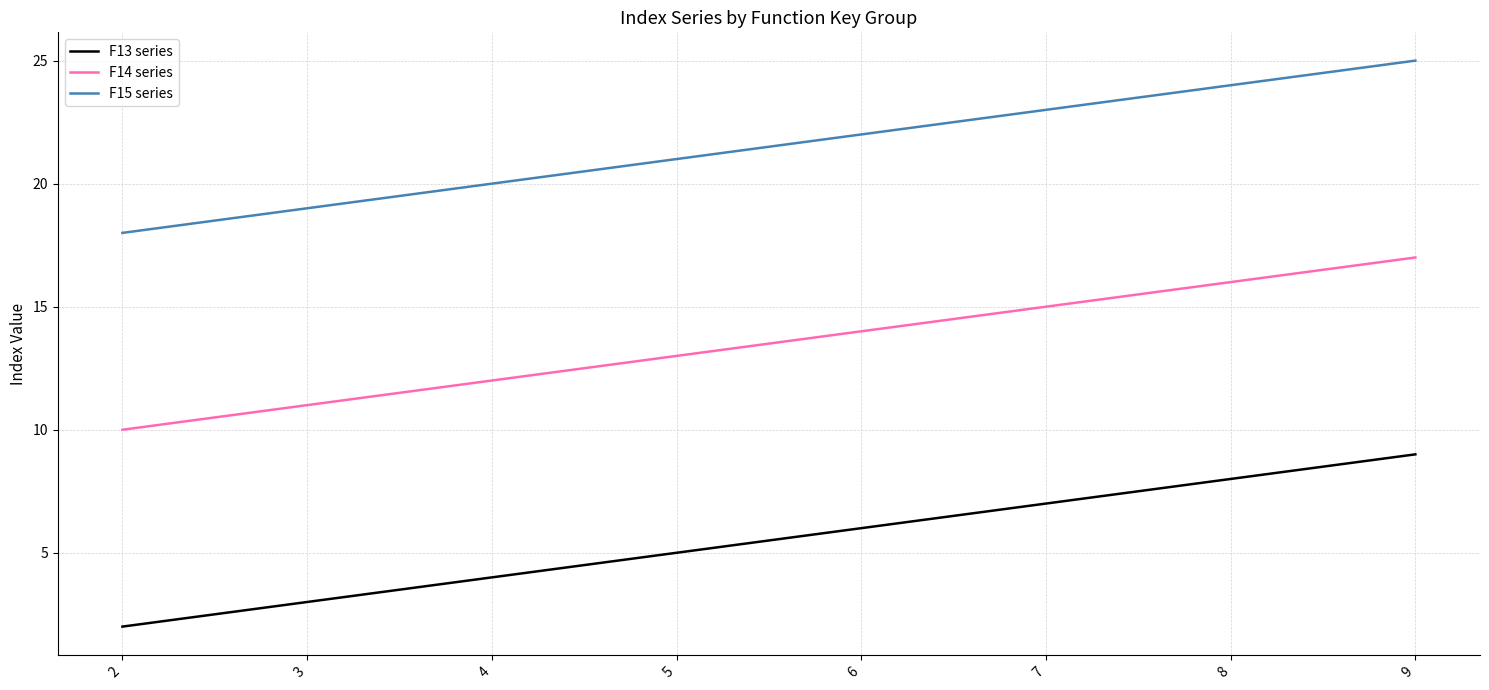

At which category is the sum across all series the highest?

9